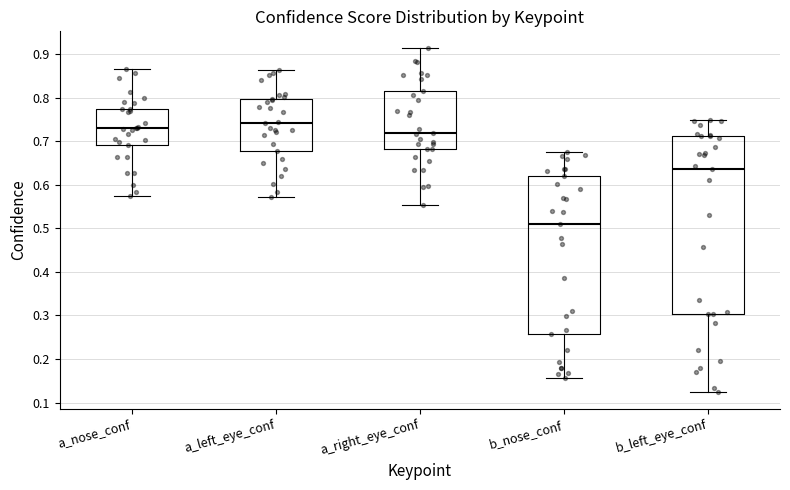

Reading left to right, read every box against the y-axis: the position of its median line, the range the box covers, and the ends of its whiskers. The values are not printed on the chart, so give them approximately, as read against the axis.

a_nose_conf: median 0.73, box 0.69 to 0.77, whiskers 0.57 to 0.86
a_left_eye_conf: median 0.74, box 0.68 to 0.80, whiskers 0.57 to 0.86
a_right_eye_conf: median 0.72, box 0.68 to 0.82, whiskers 0.55 to 0.91
b_nose_conf: median 0.51, box 0.26 to 0.62, whiskers 0.16 to 0.68
b_left_eye_conf: median 0.64, box 0.30 to 0.71, whiskers 0.12 to 0.75